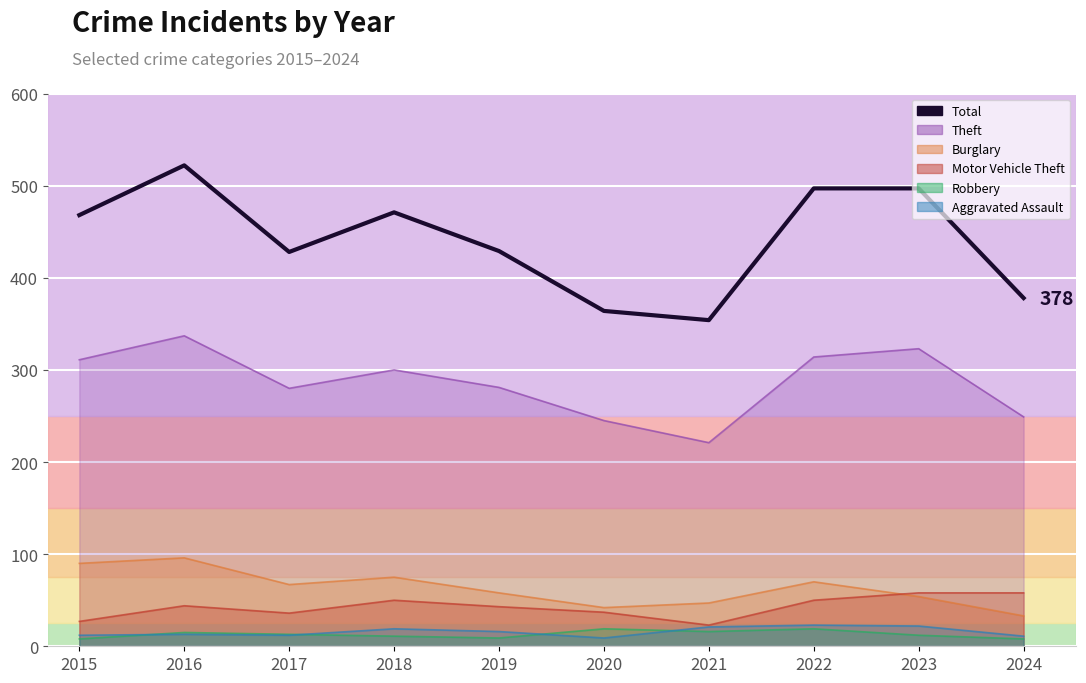

What is the sum of all values?

4408